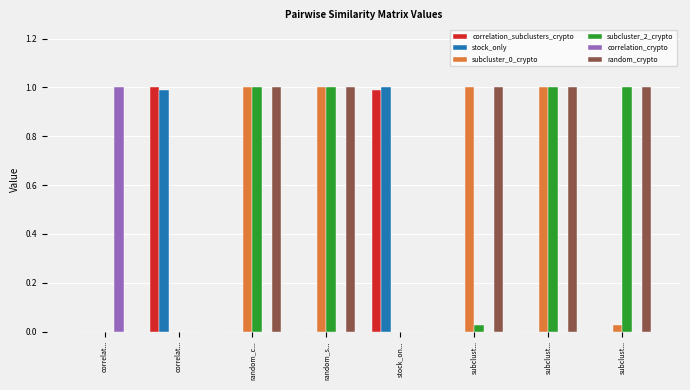

What is the approximate value of subcluster_2_crypto at subclust...?

1.0